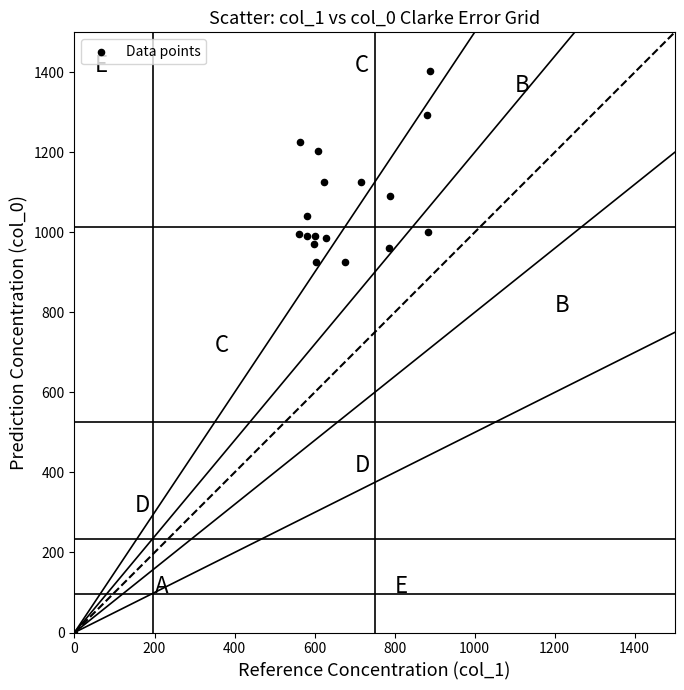

What is the range of X values (max minus min)?

887.6